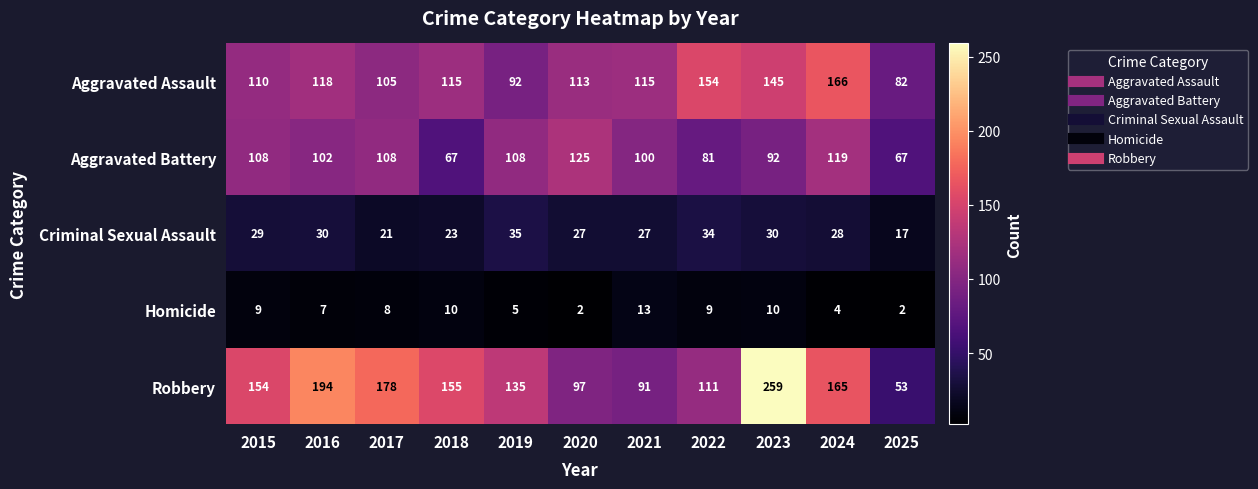

Which series has the widest spread of values?

Robbery